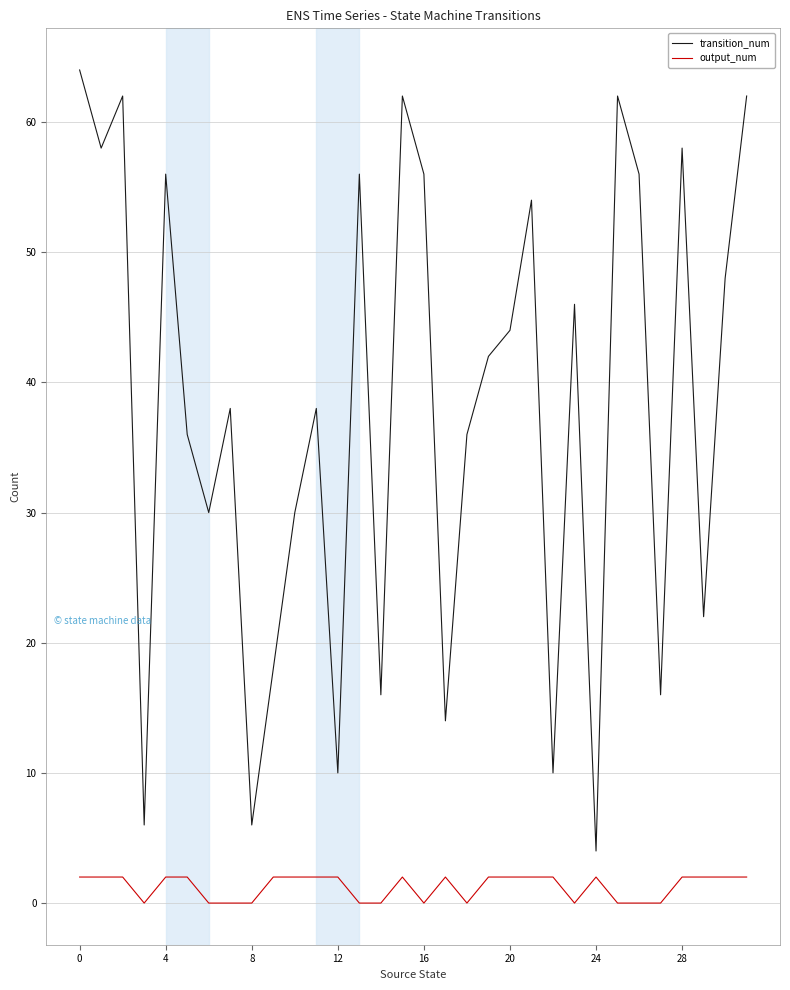

What is the maximum value shown in the chart?

64